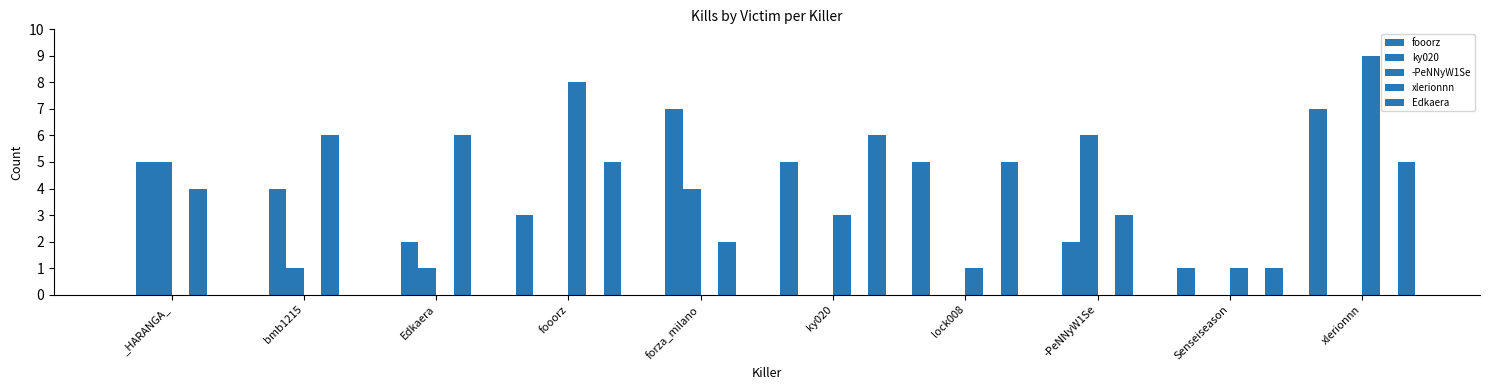

What is the sum of all ky020 values?

17